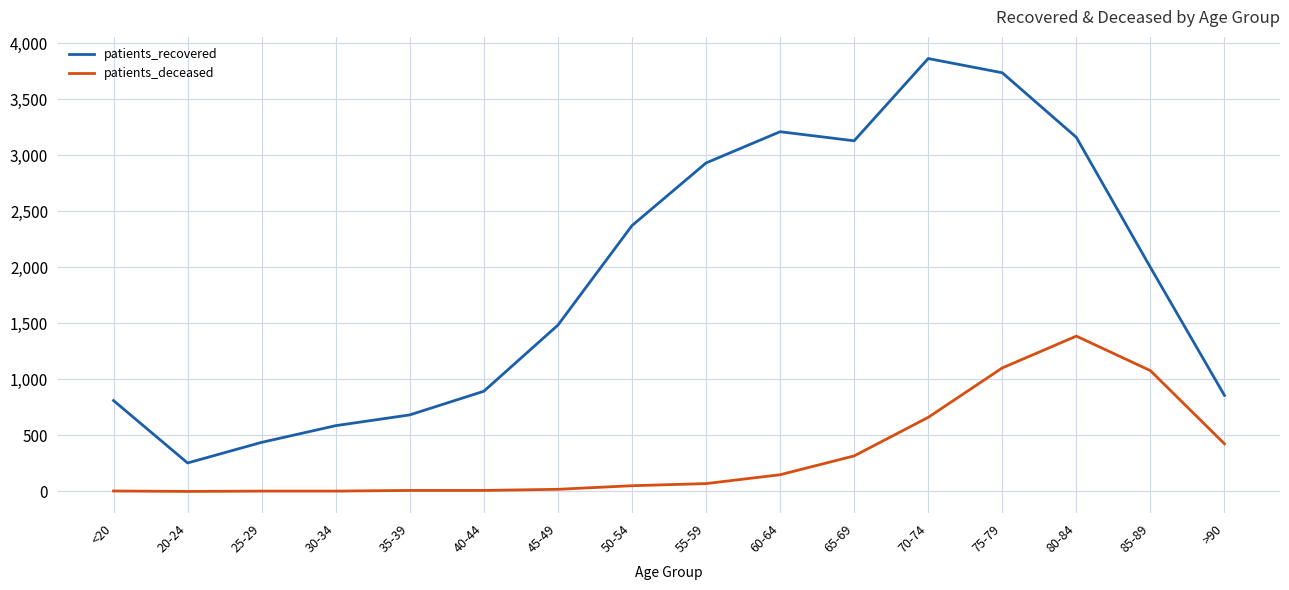

What is the difference between the maximum and minimum values in the patients_deceased series?

1386